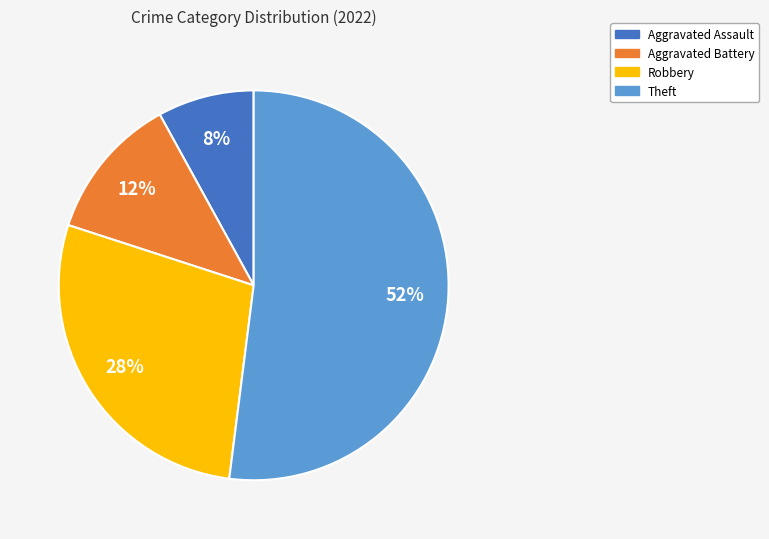

Is there a majority slice in this chart?

Yes